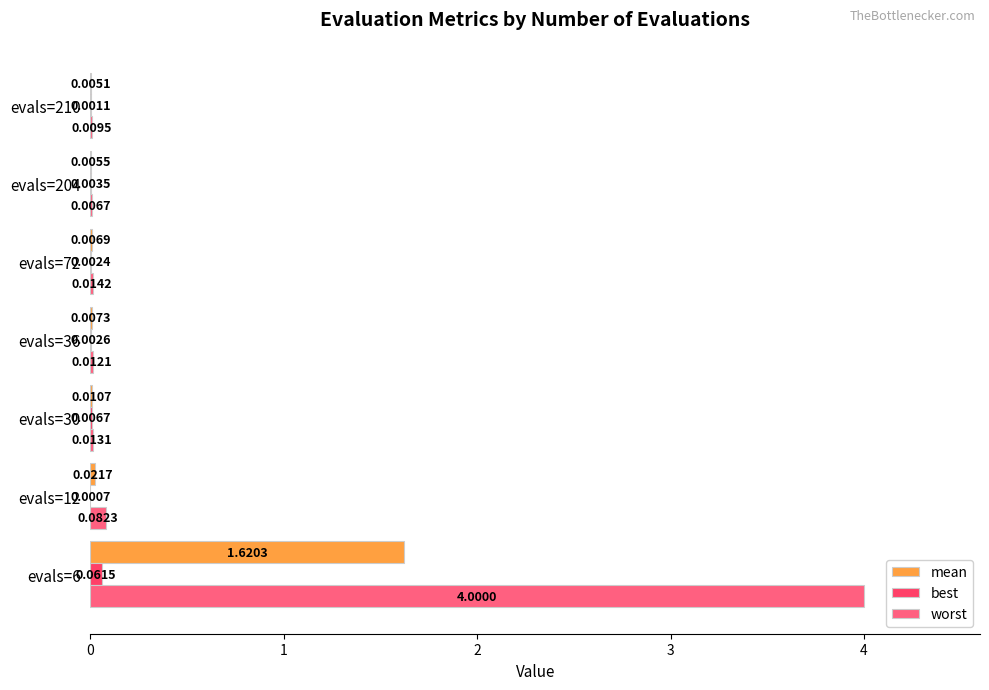

At which category is the sum across all series the highest?

evals=6